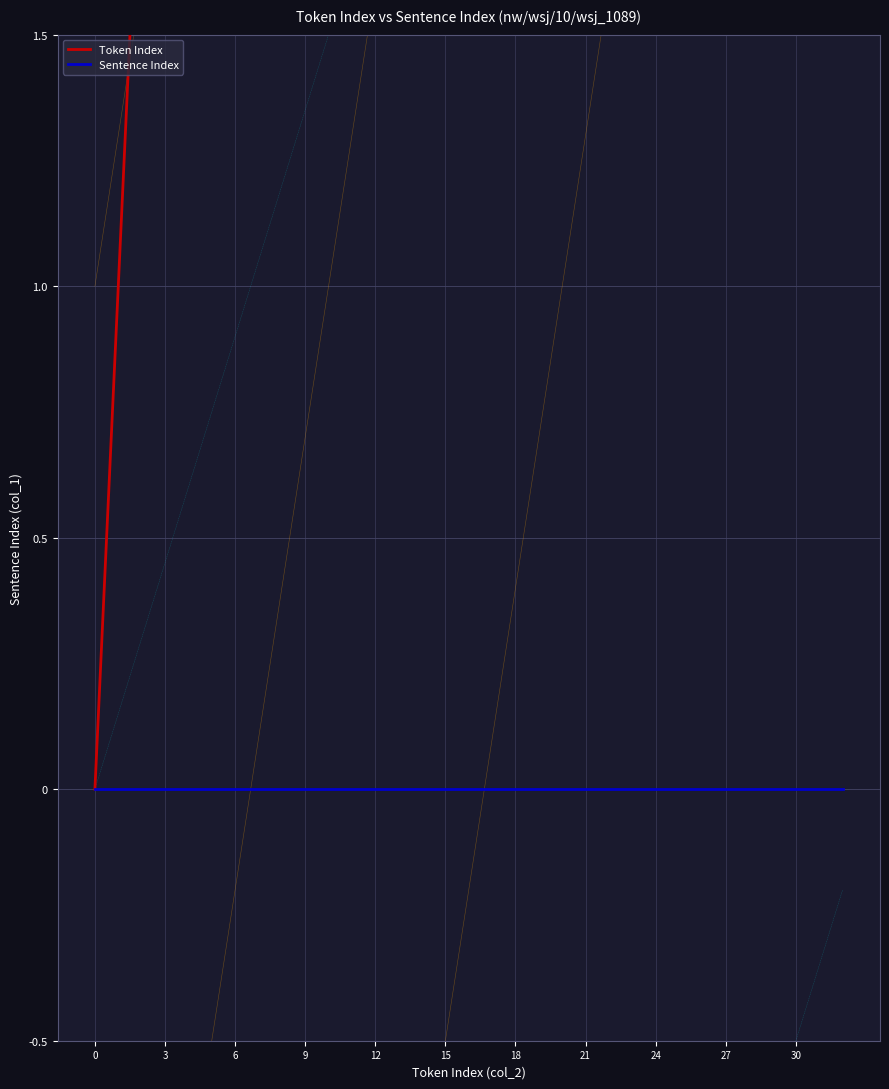

How many distinct data groups are displayed?

2